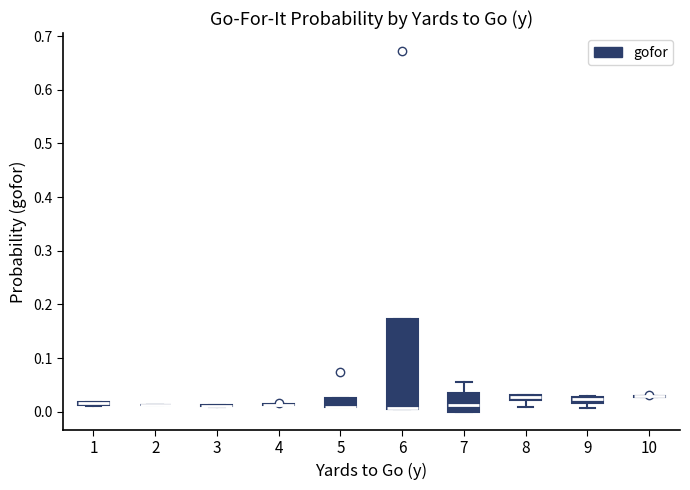

Comparing the boxes themselves (not the whiskers), which one is the tallest?

6